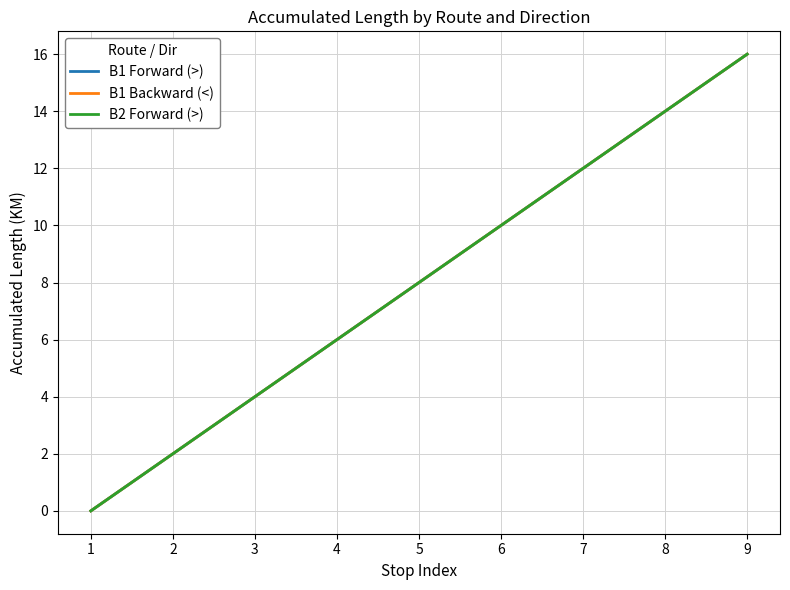

Does the chart have visible grid lines?

Yes